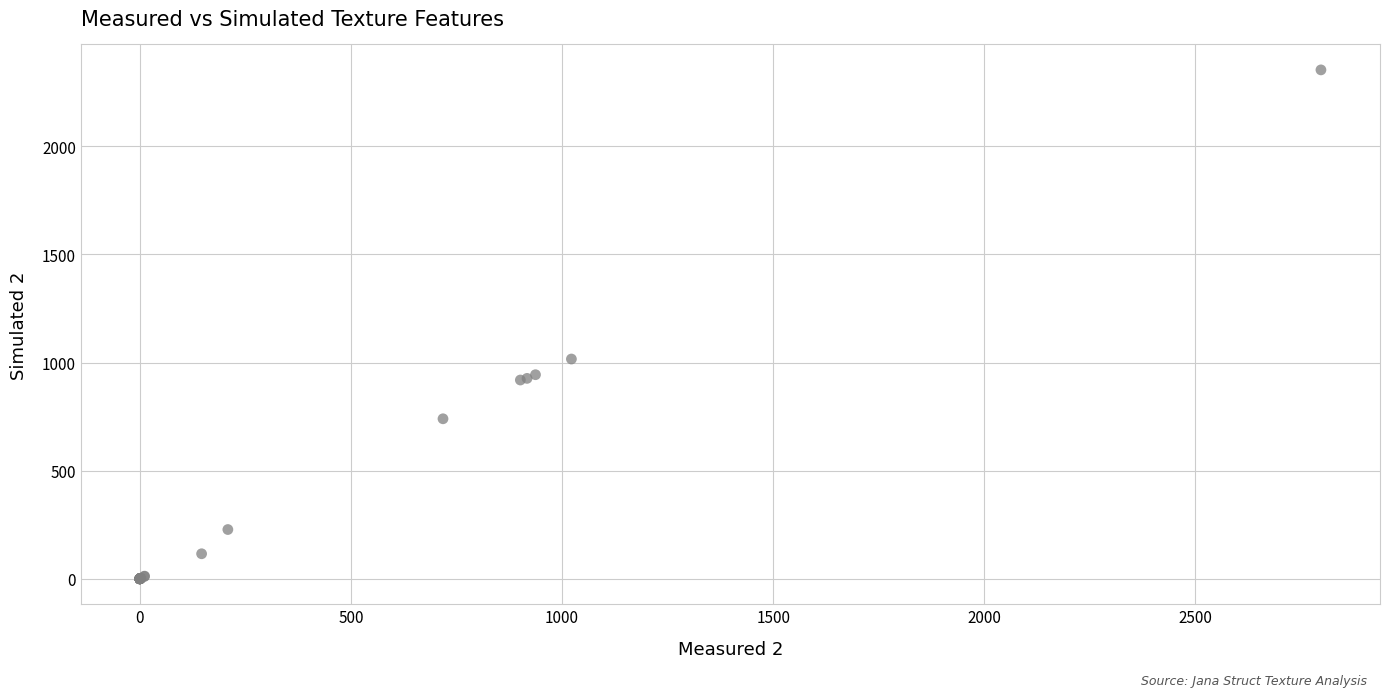

What Y value in the scatter plot is closest to 1176?

1016.2